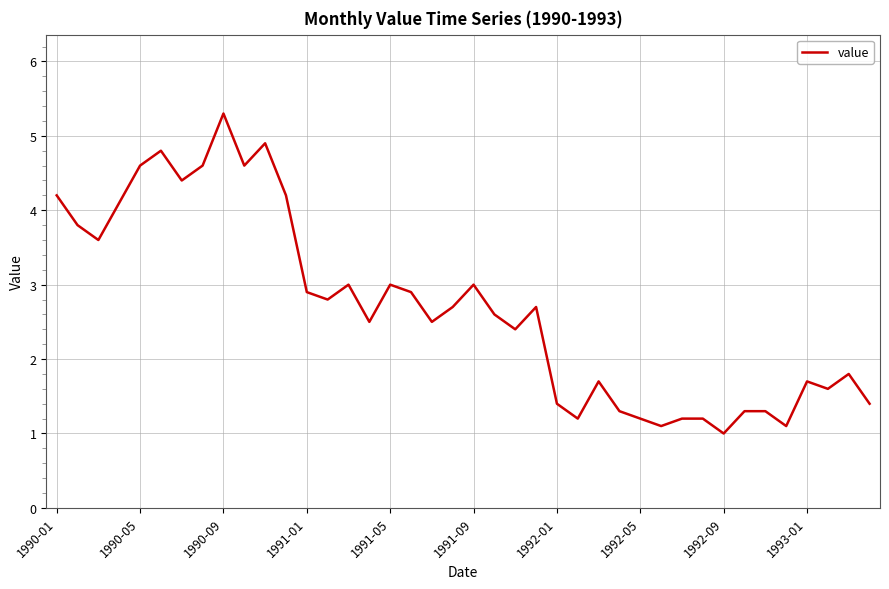

What is the greatest value displayed?

5.3